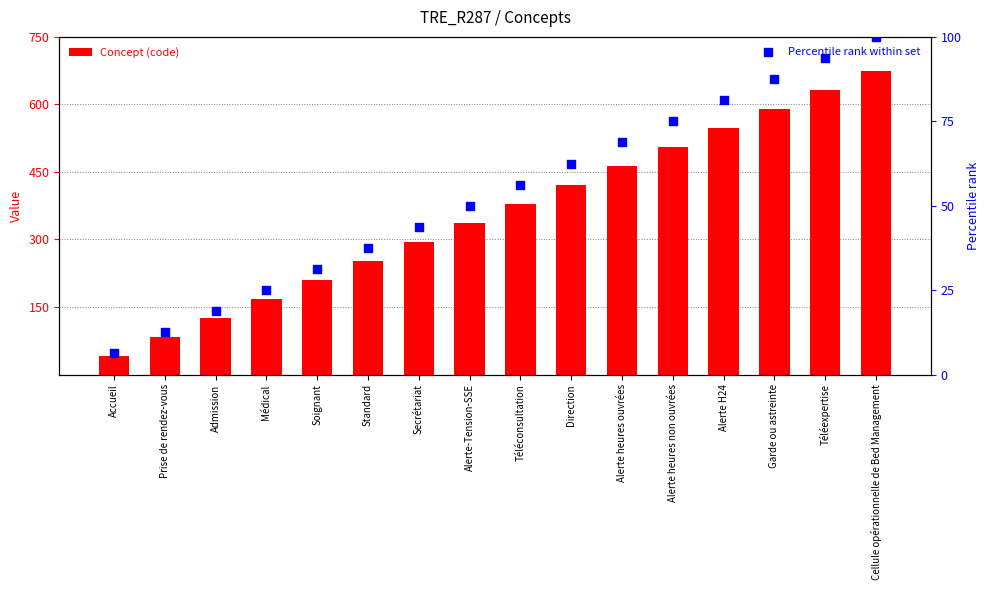

At which category is the sum across all series the highest?

Cellule opérationnelle de Bed Management